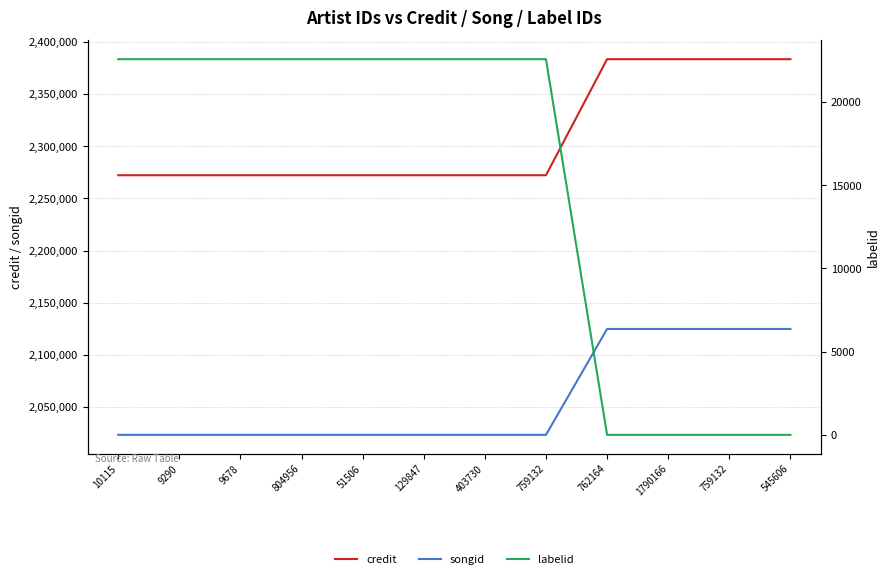

How many values in labelid are below zero?

4